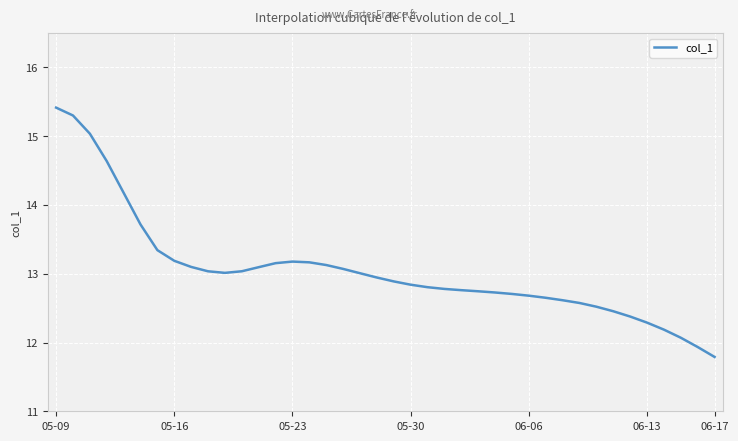

What is the maximum value shown in the chart?

15.4